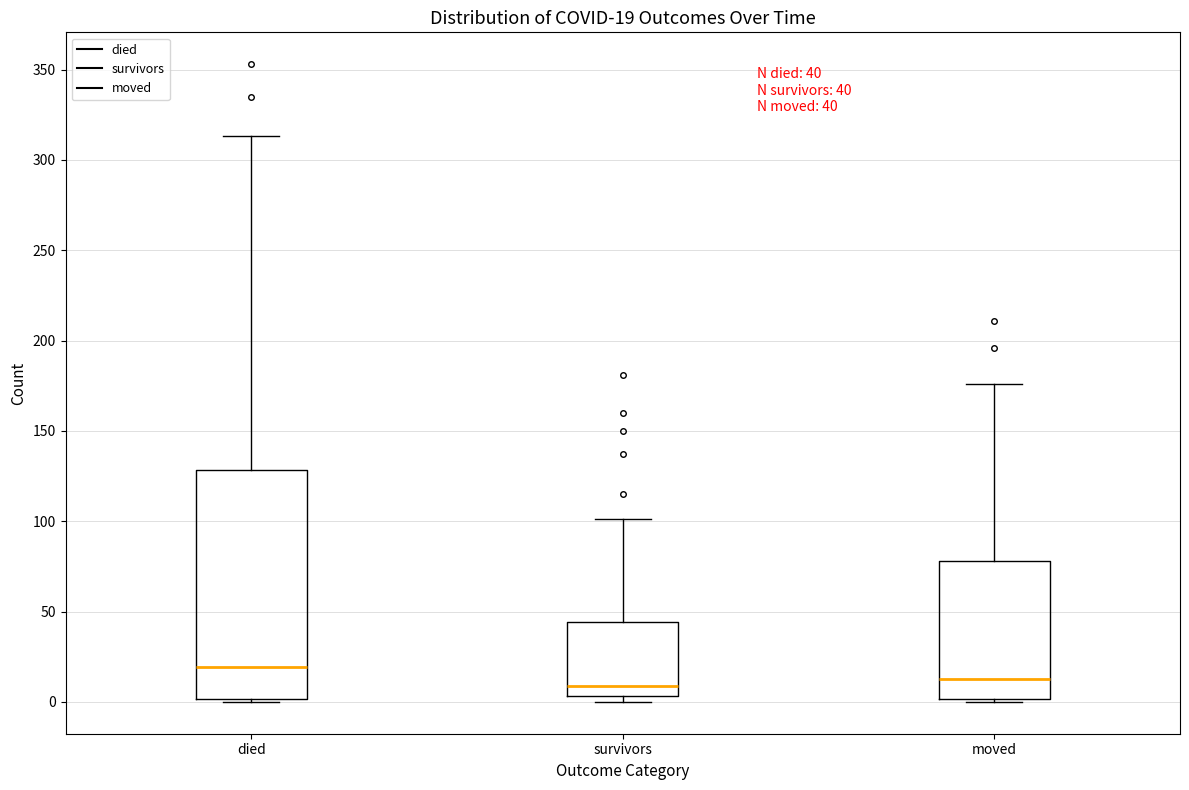

Which box is the tallest, from its lower edge to its upper edge?

died